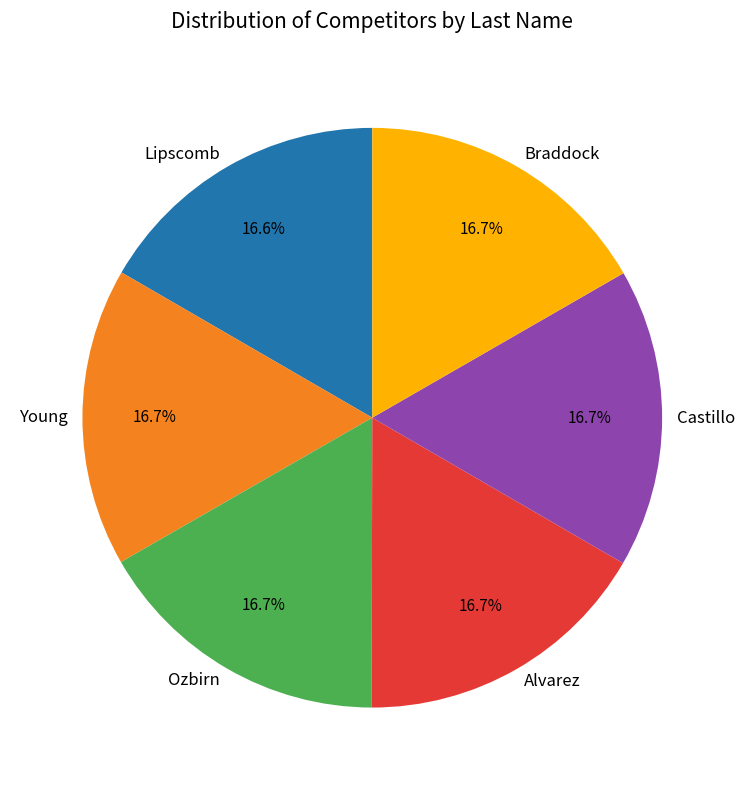

Does any single category account for the majority?

No